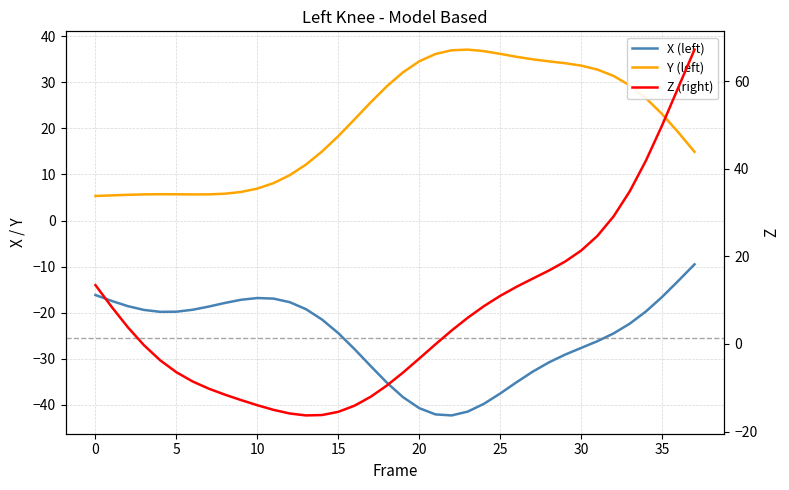

Rank the series at 19 from highest to lowest value.

Y (left), Z (right), X (left)